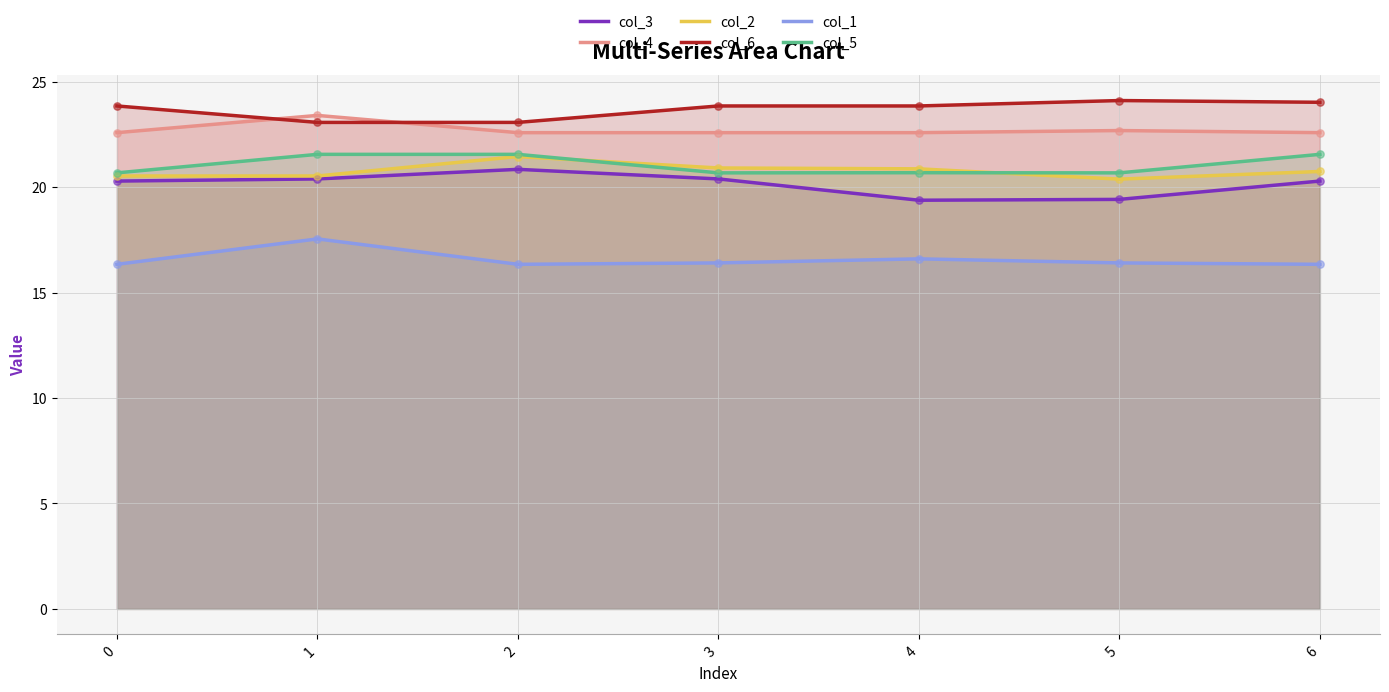

Which series has the widest spread of Y values?

col_3